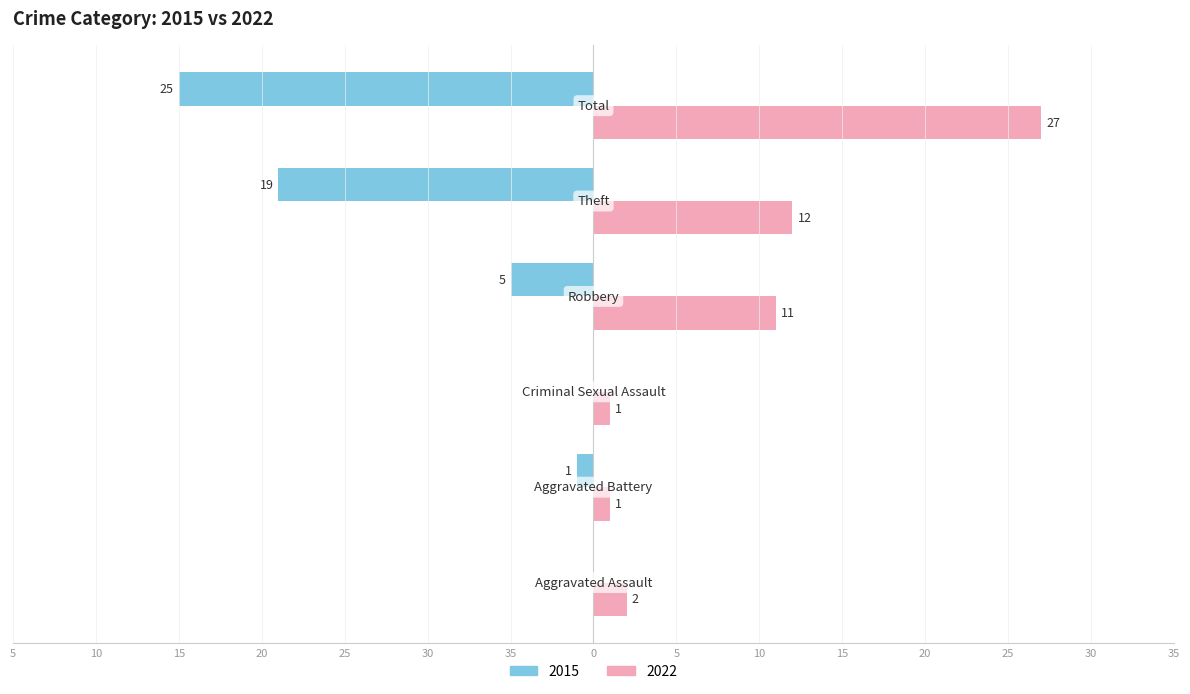

What are all the series names shown in the legend?

2015, 2022